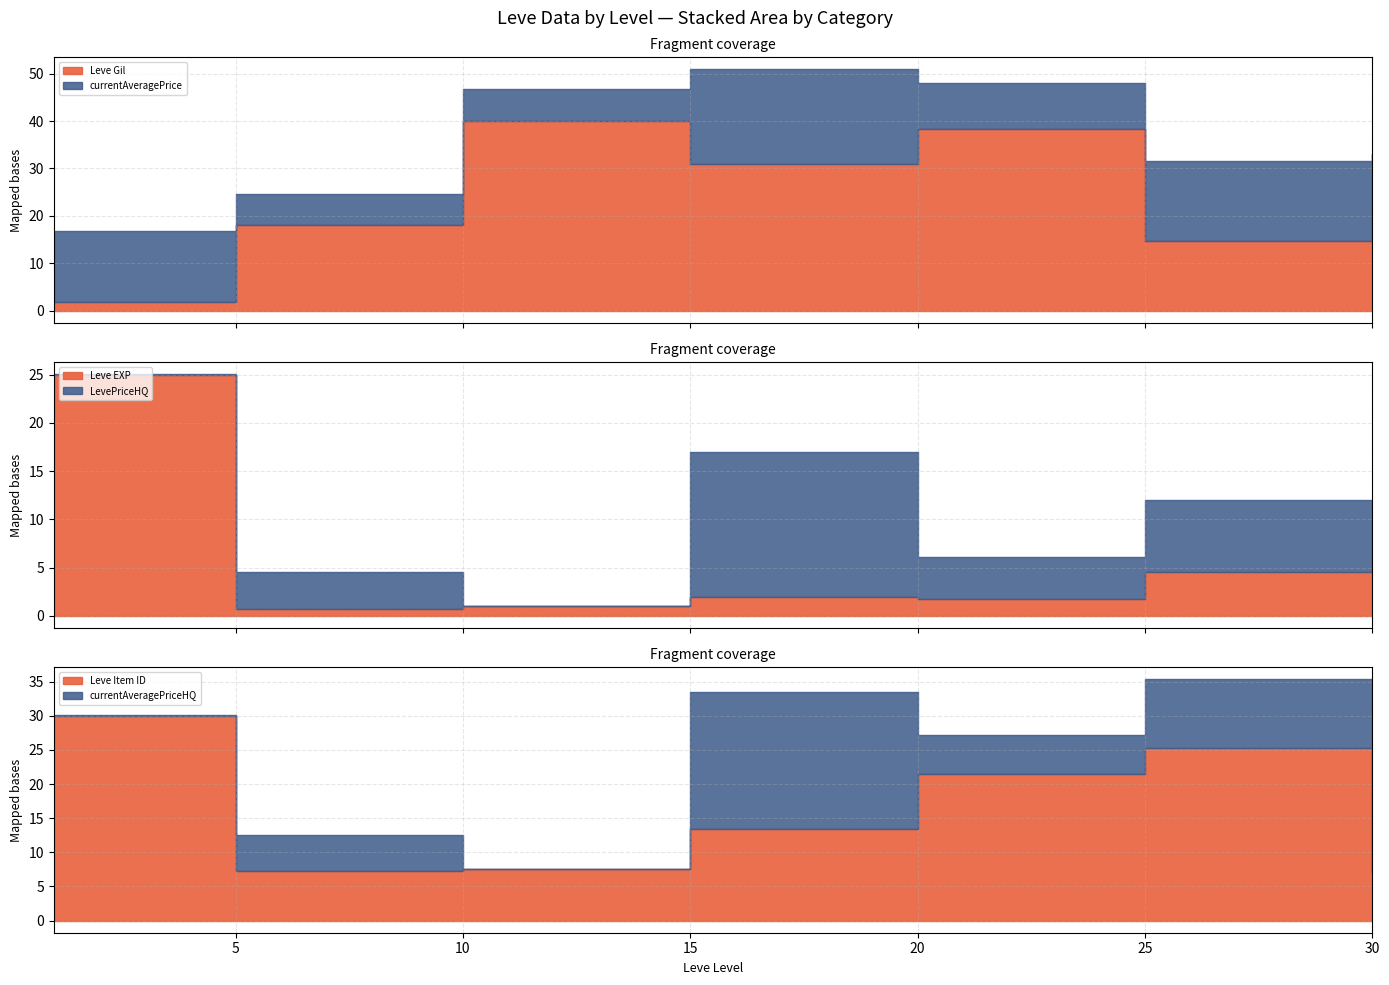

Which series changed the most between 5 and 5?

currentAveragePrice